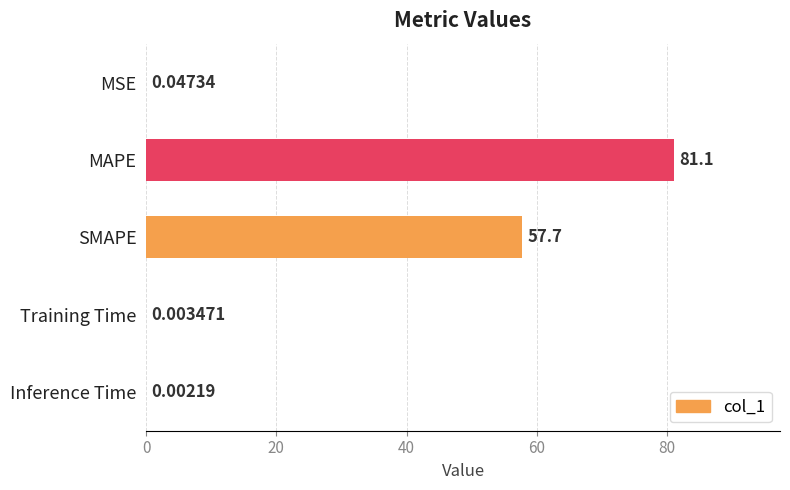

Between SMAPE and MAPE, which is larger?

MAPE